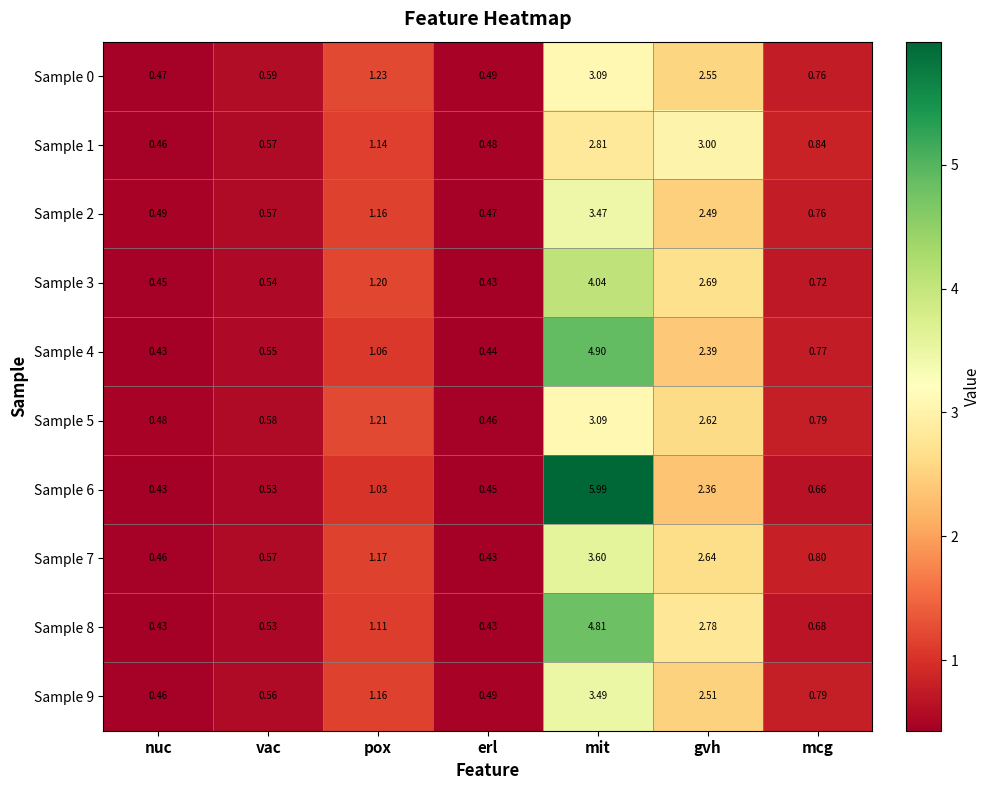

Rank the categories by Sample 5 value from lowest to highest.

erl, nuc, vac, mcg, pox, gvh, mit